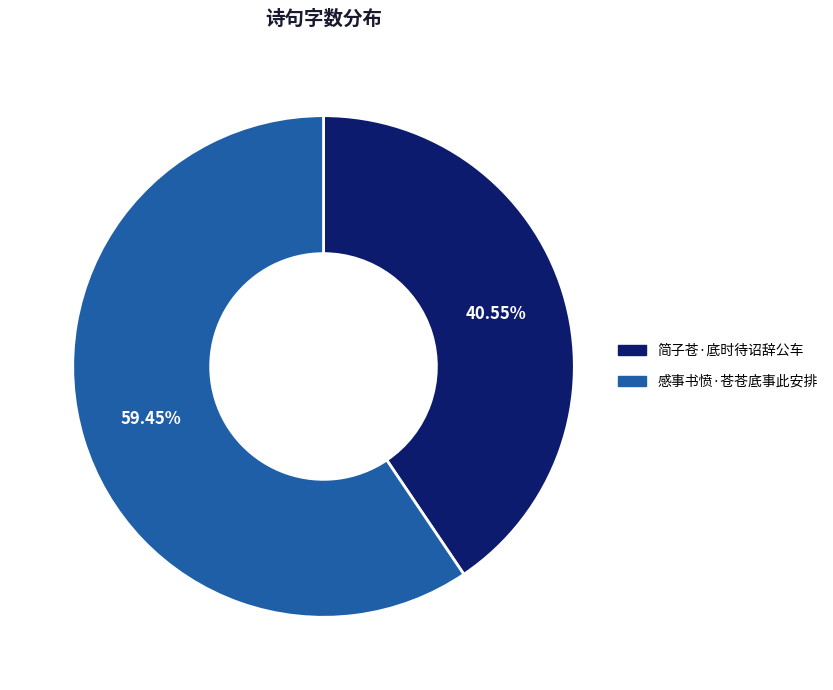

Which has a higher value, 简子苍·底时待诏辞公车 or 感事书愤·苍苍底事此安排?

感事书愤·苍苍底事此安排